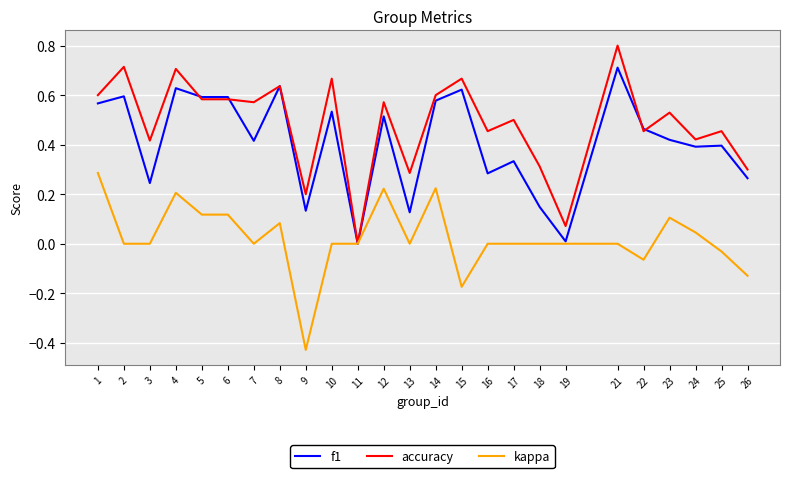

Between 13 and 24, which series saw the biggest shift?

f1